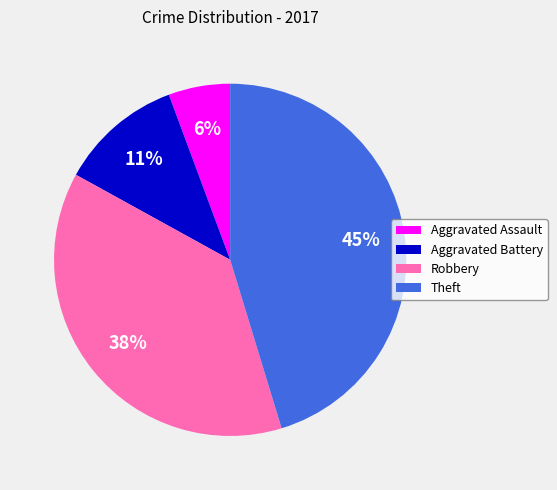

Which has a higher value, Aggravated Battery or Theft?

Theft